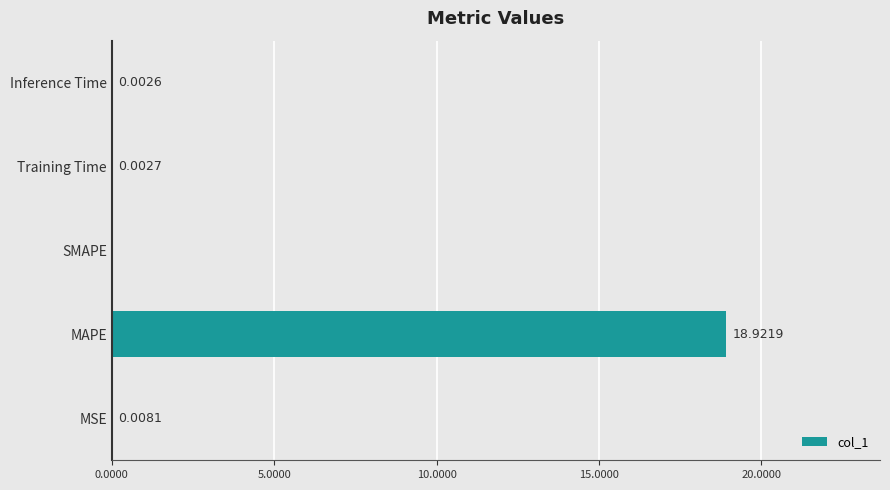

Which has a higher value, Inference Time or Training Time?

Training Time